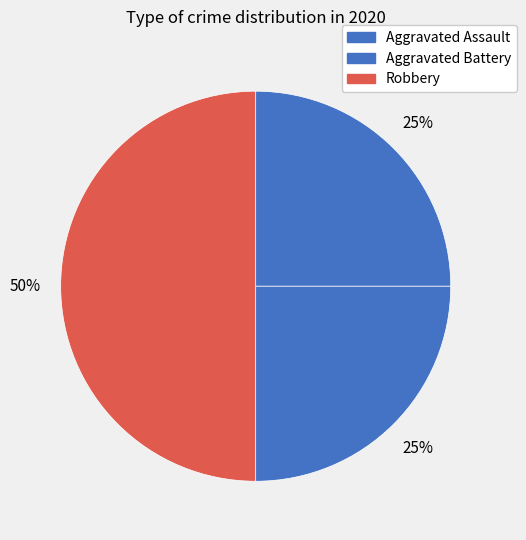

What percentage is the Robbery slice, to the nearest percent?

50%